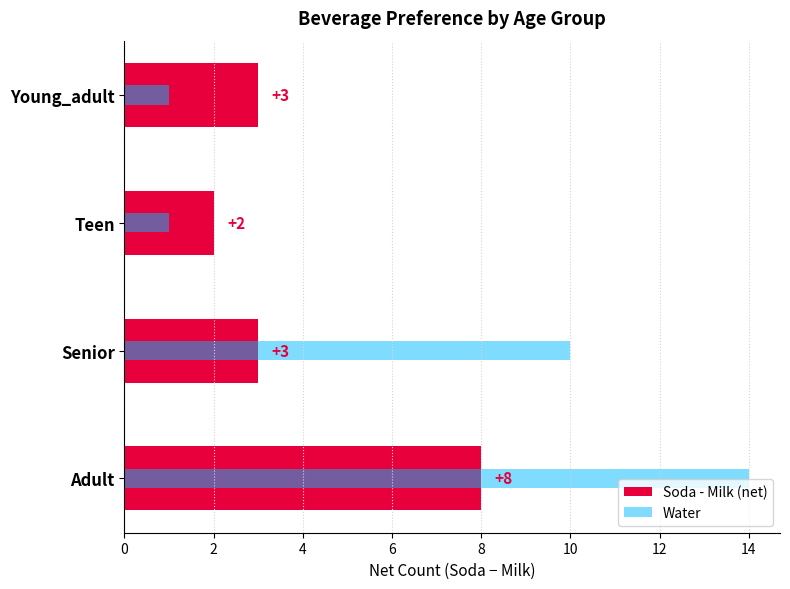

List the series in order of their peak value, lowest first.

Soda - Milk (net), Water